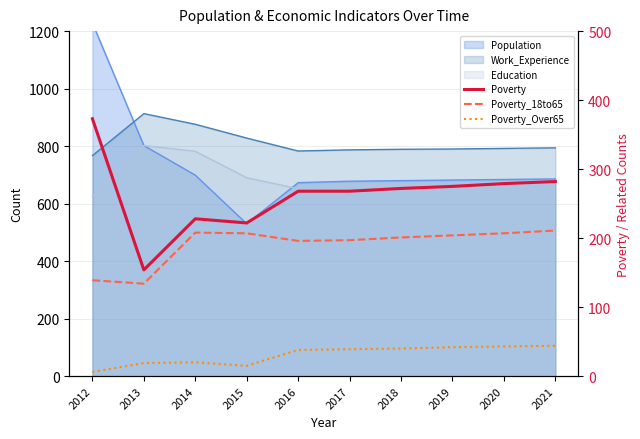

How many interior local valleys does the Poverty series have?

2